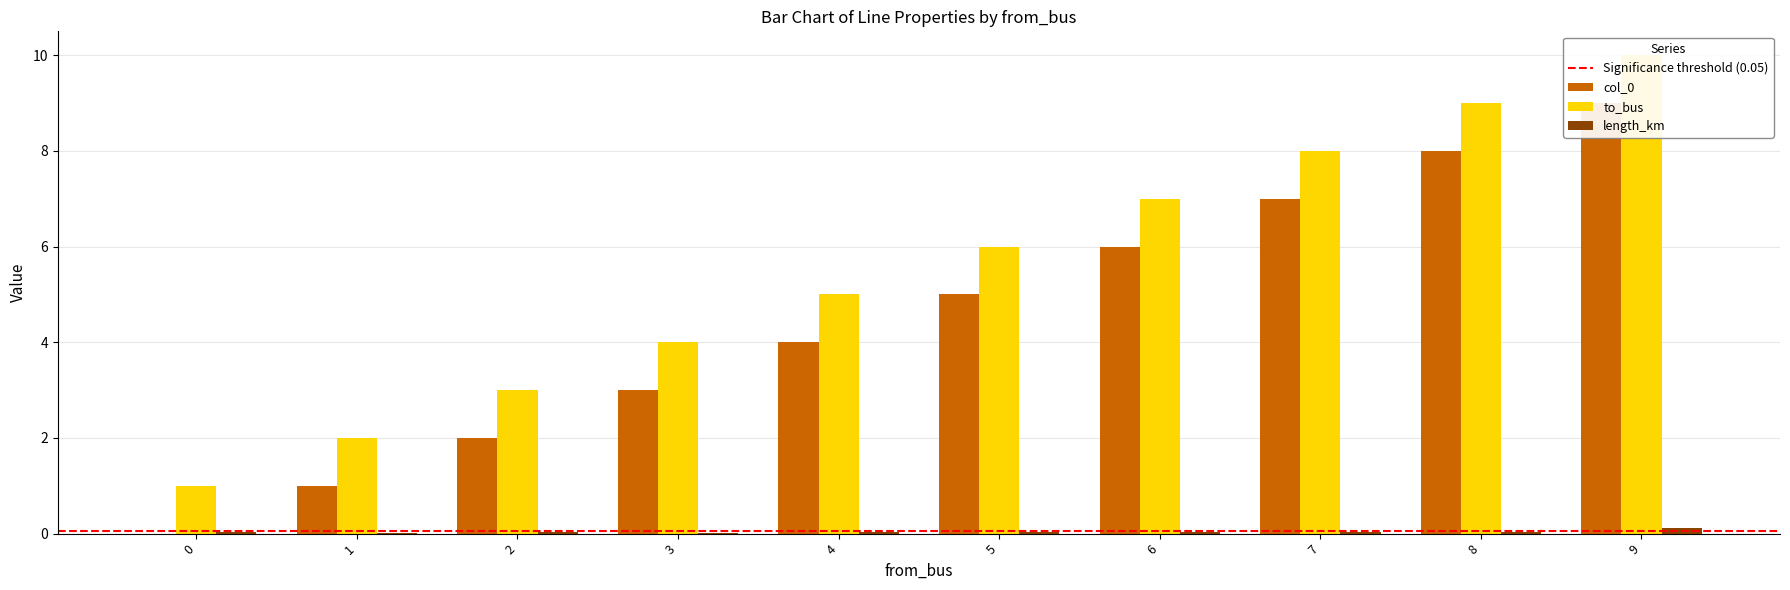

List the series in order of their peak value, highest first.

to_bus, col_0, length_km